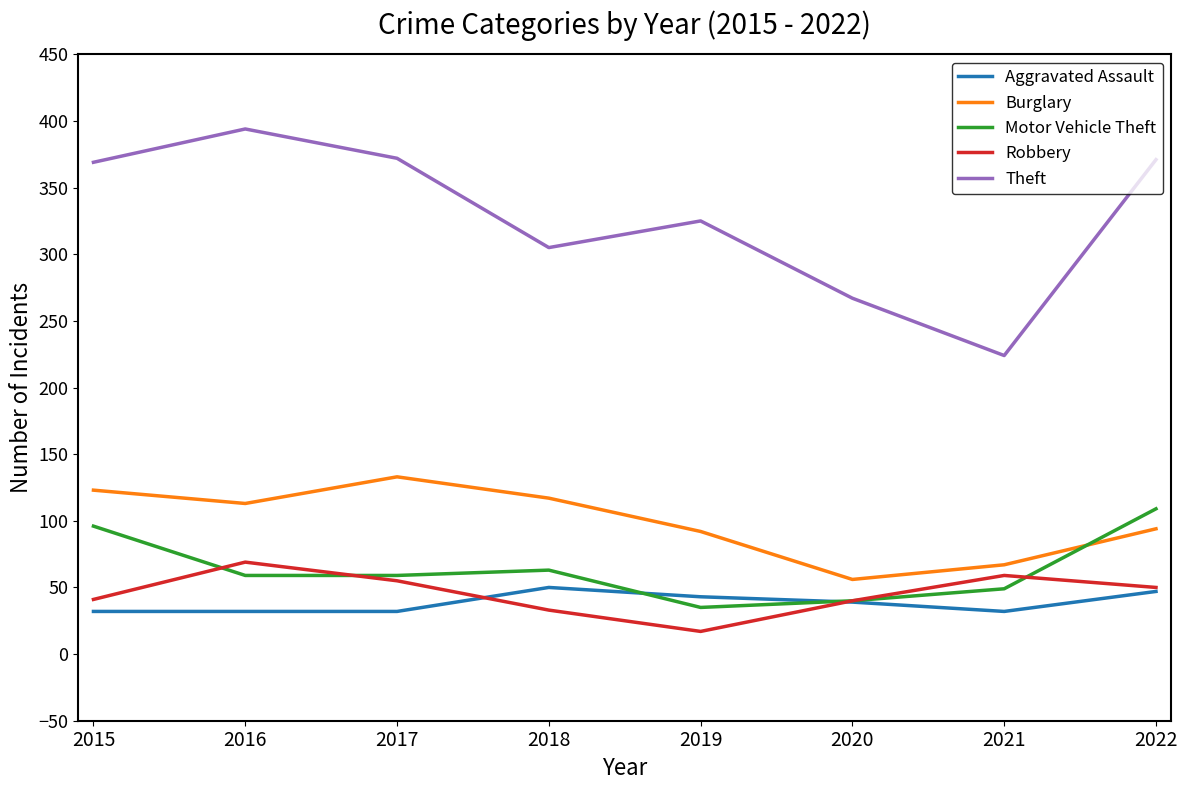

Count the Motor Vehicle Theft values in the range 49 to 96.

5